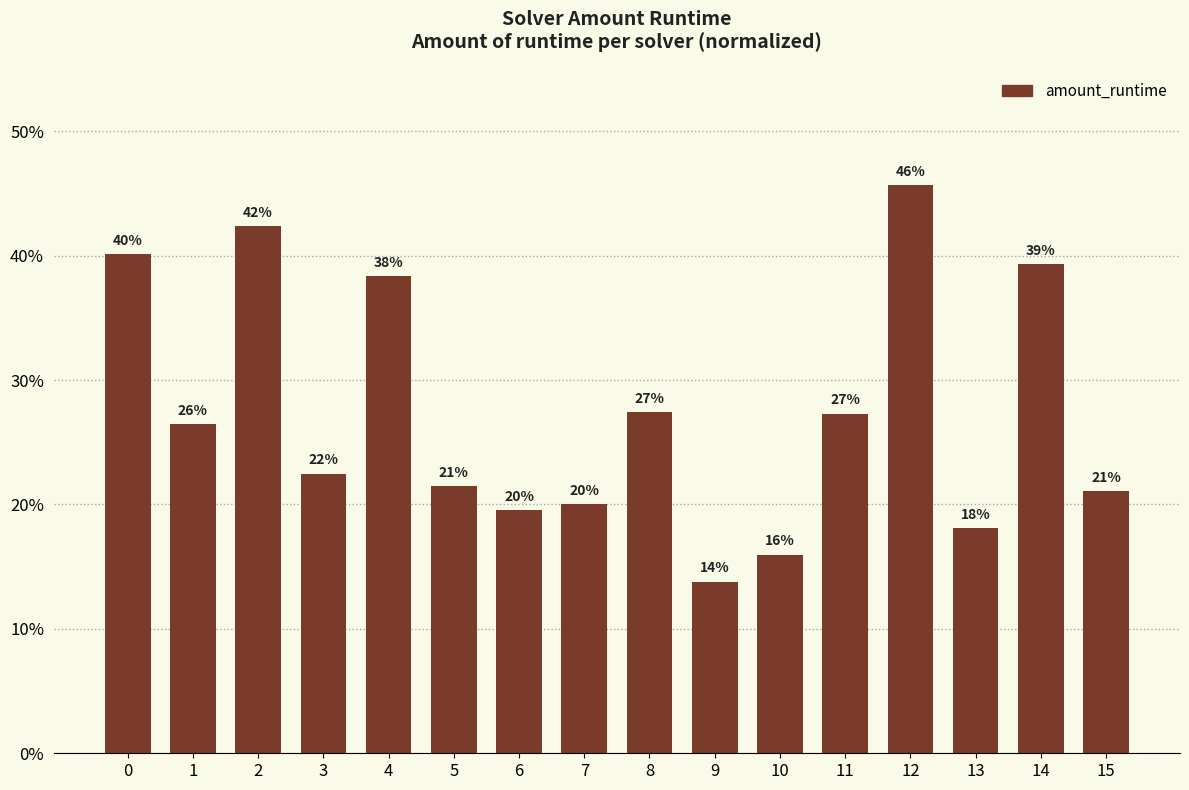

What is the smallest value displayed?

0.1